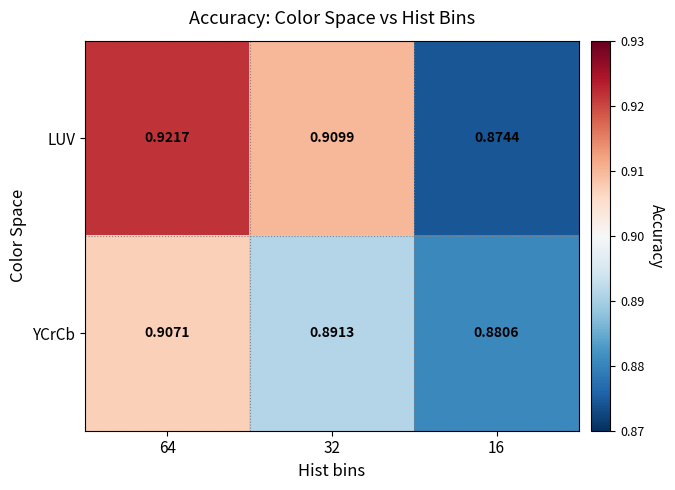

Rank the series by their maximum value, from lowest to highest.

YCrCb, LUV